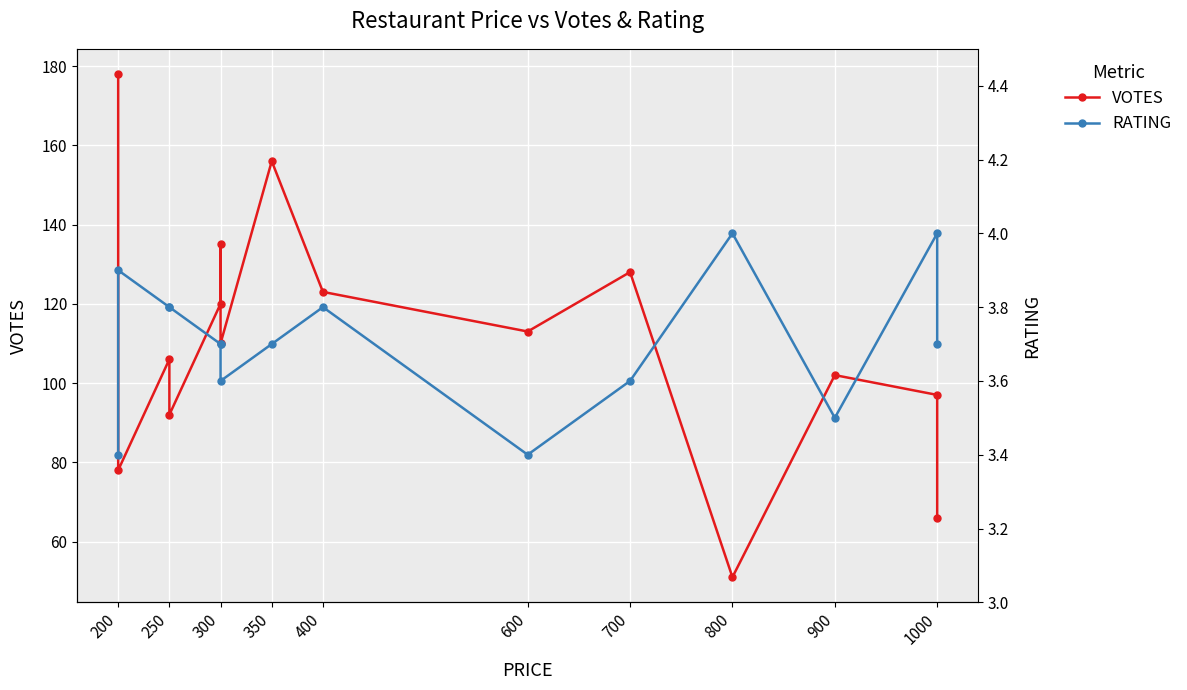

What is the average value of the VOTES series?

110.3